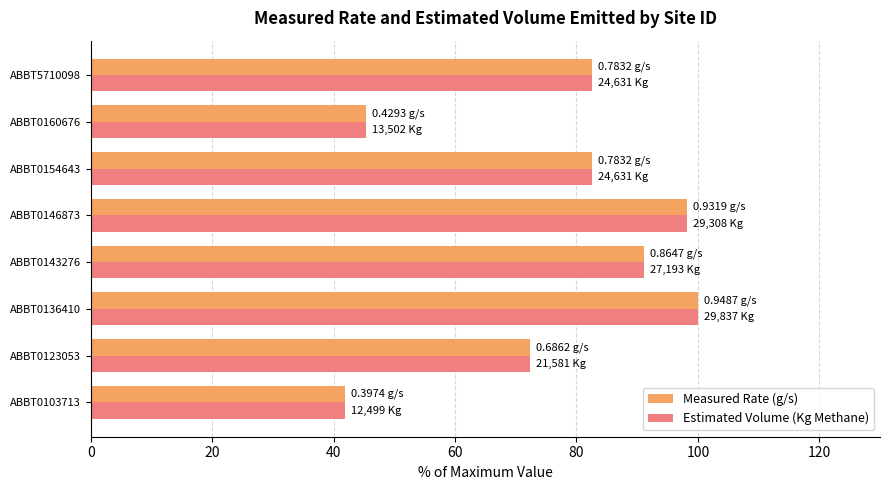

What is the average value of the Measured Rate (g/s) series?

76.7